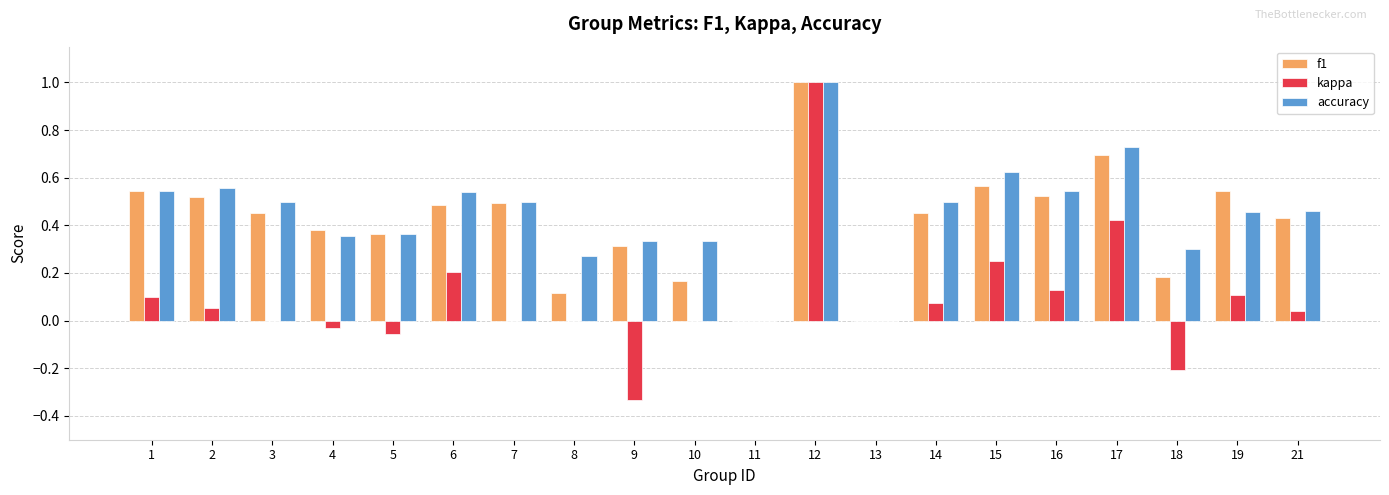

Does the chart contain stacked bars?

No